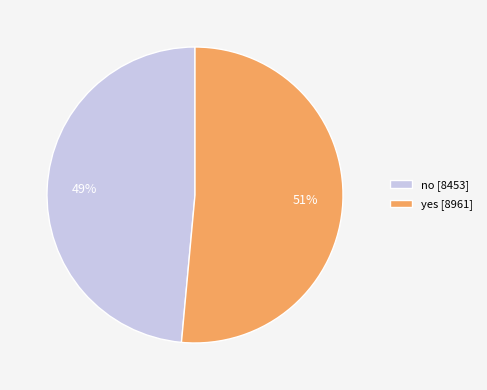

What is the largest slice in the pie chart?

yes